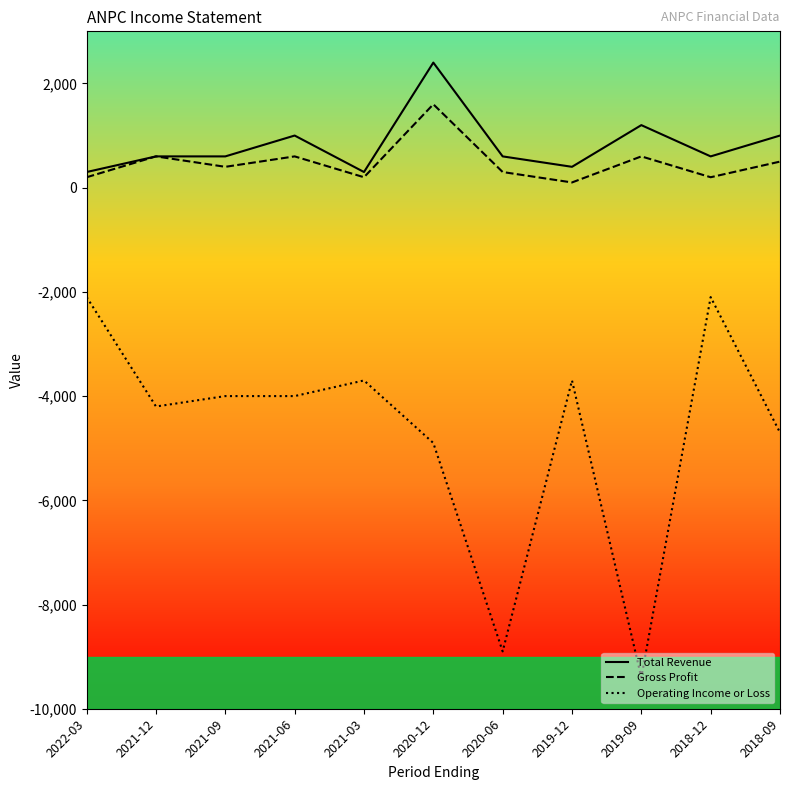

At which label is Total Revenue closest to 1350?

2019-09